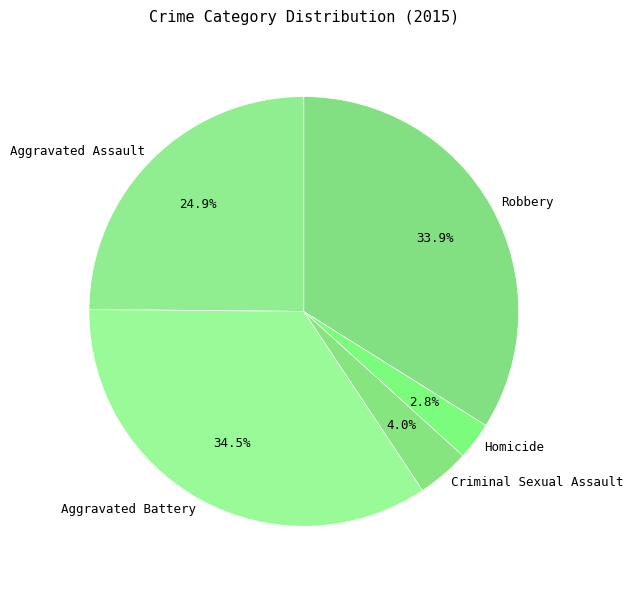

Does Criminal Sexual Assault account for over 50% of the chart?

No